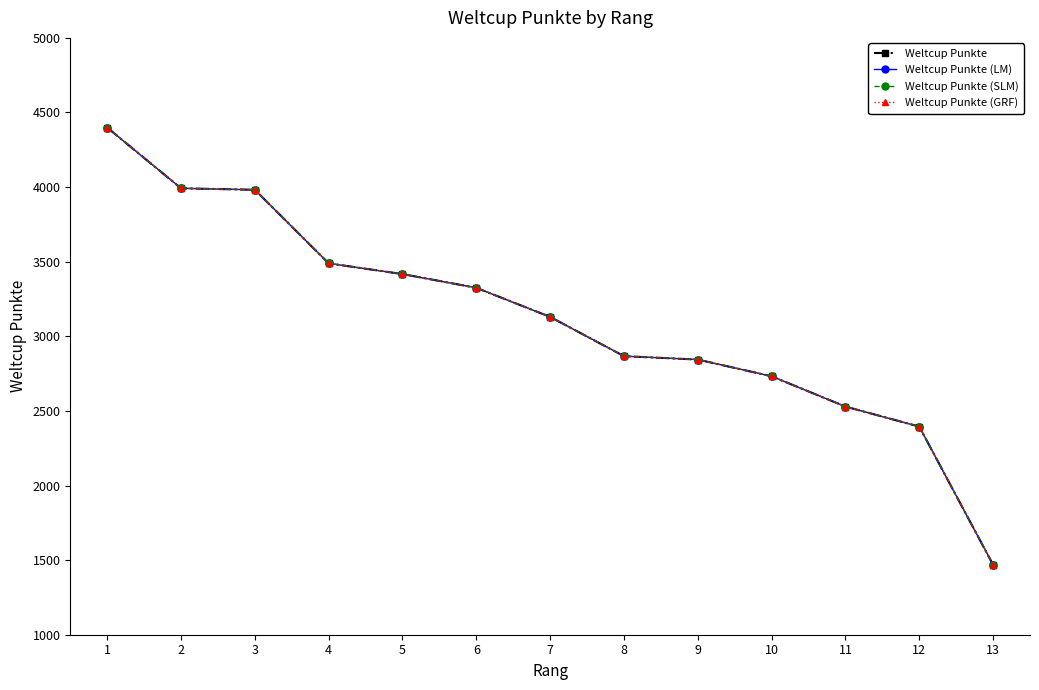

Is this an area chart (filled region under the line)?

No